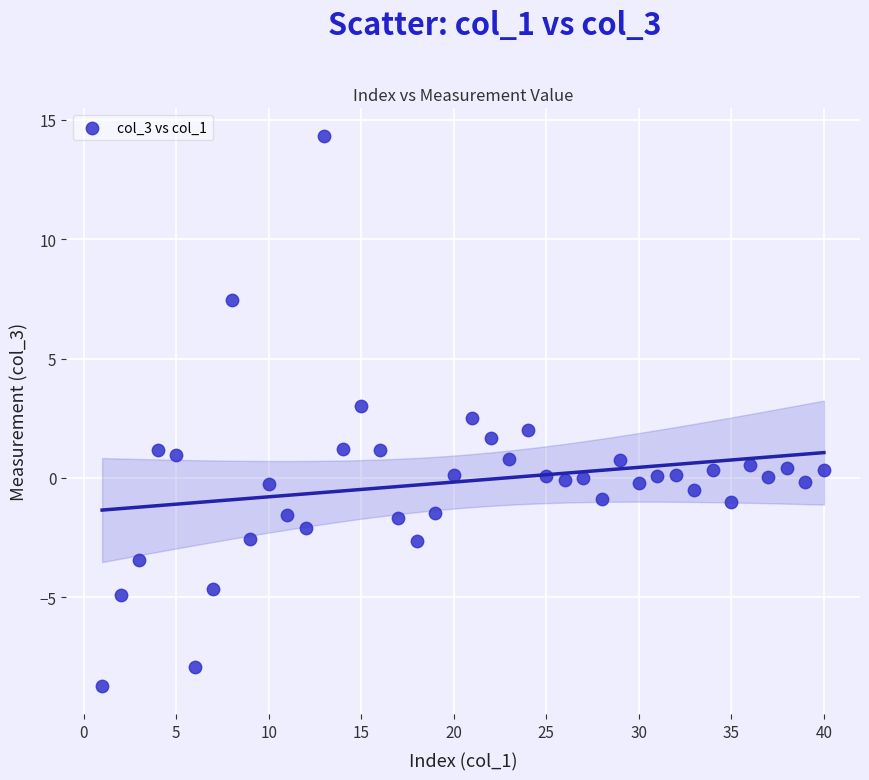

What is the range of Y values (max minus min)?

23.0